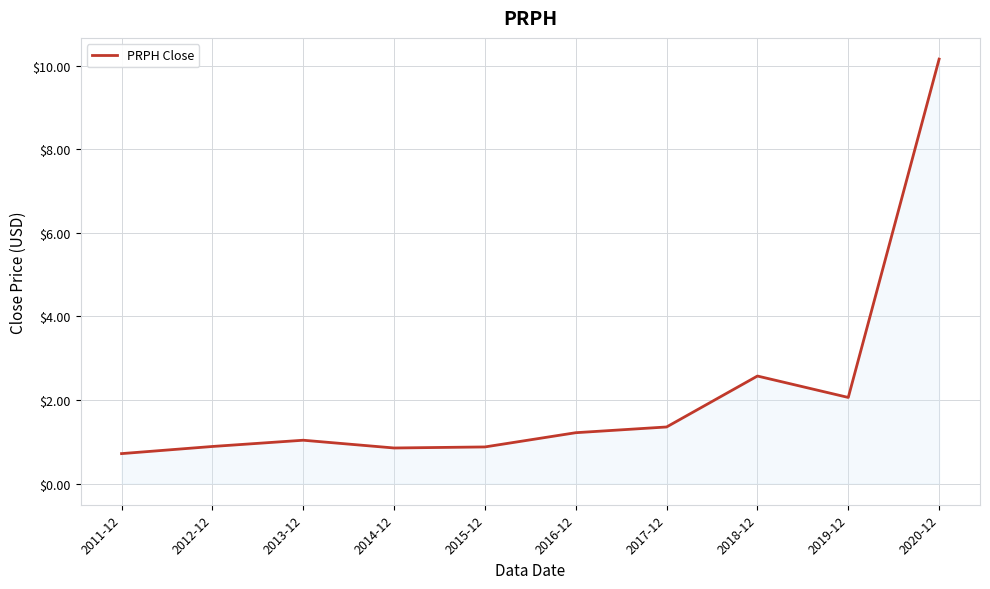

True or false: the data shows 4.1 at 2018-12.

False